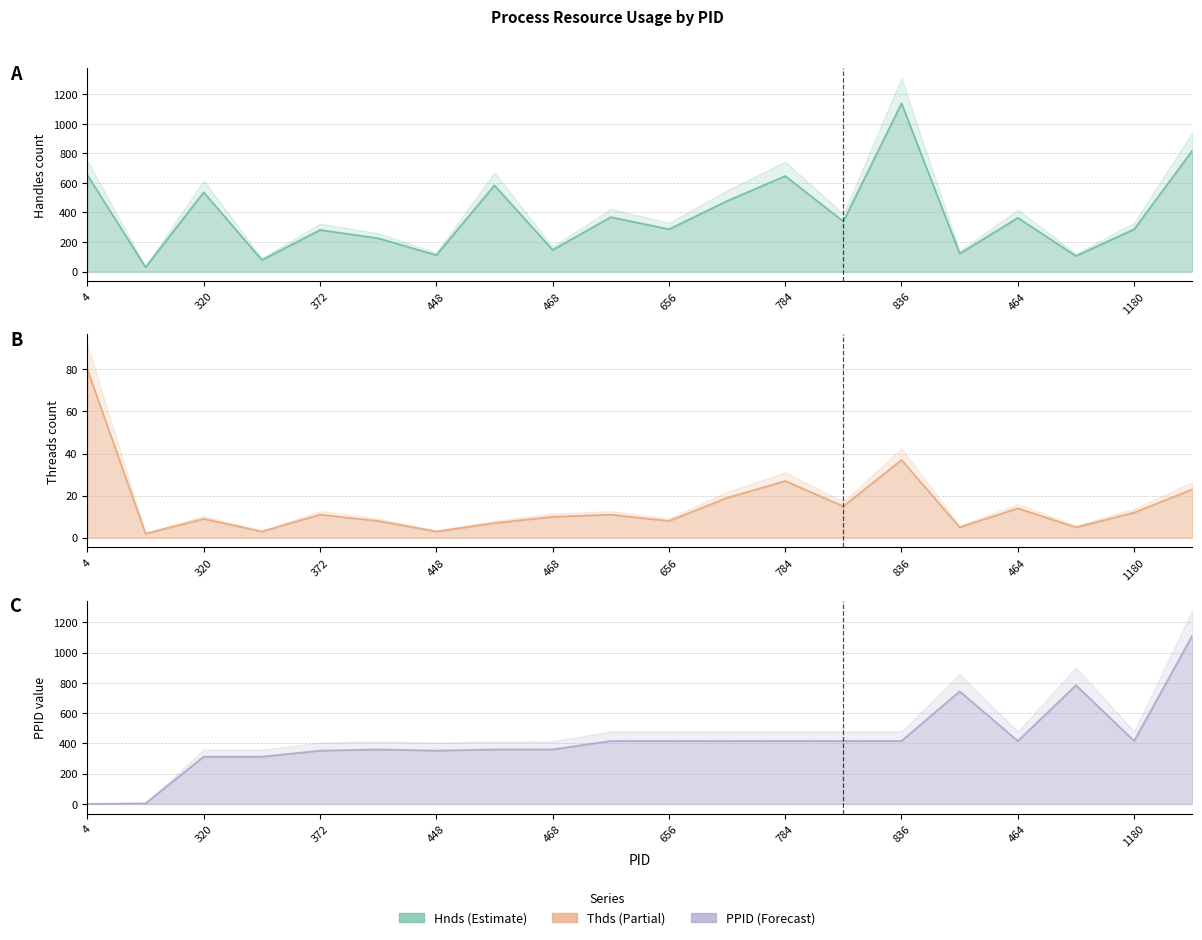

Does the chart display data point markers on the line(s)?

No